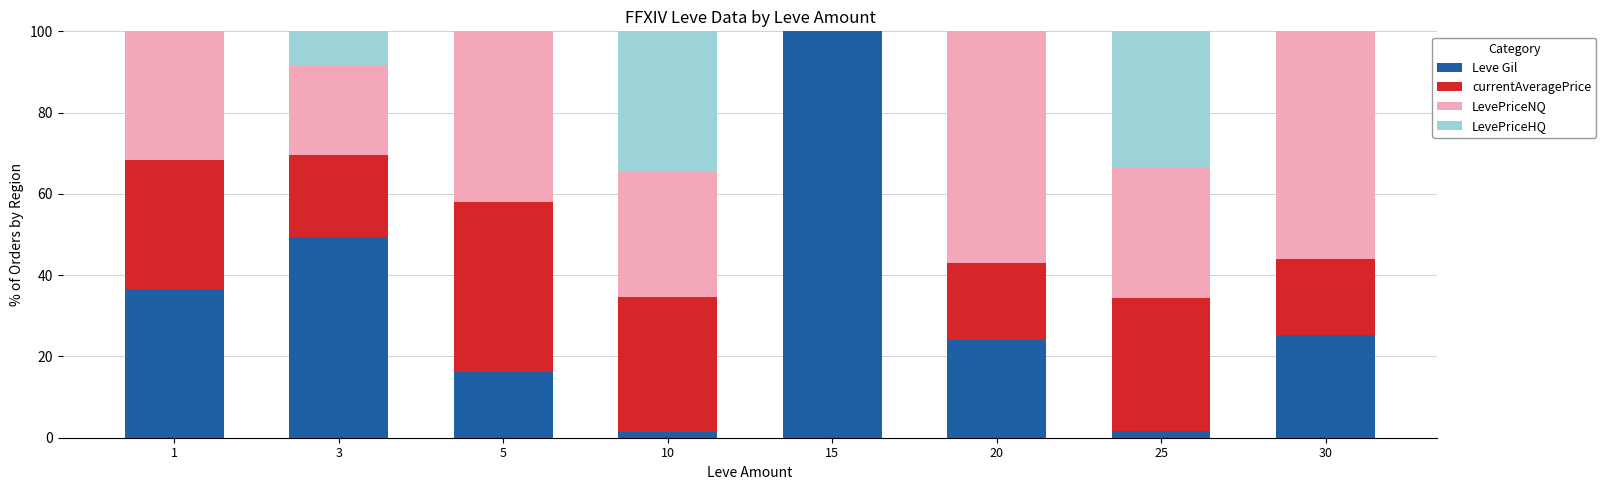

What is the sum of the Leve Gil values at 20 and 10?

25.5